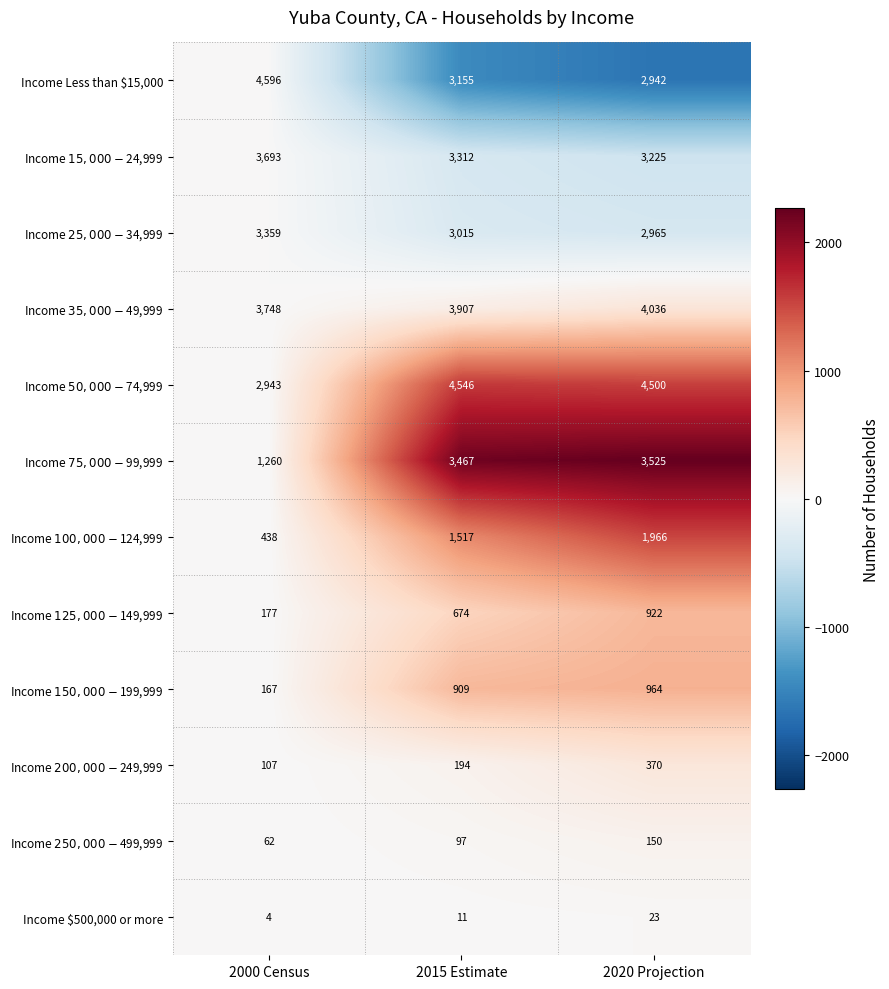

Read the Income $500,000 or more value at 2020 Projection, to the nearest 10.

20